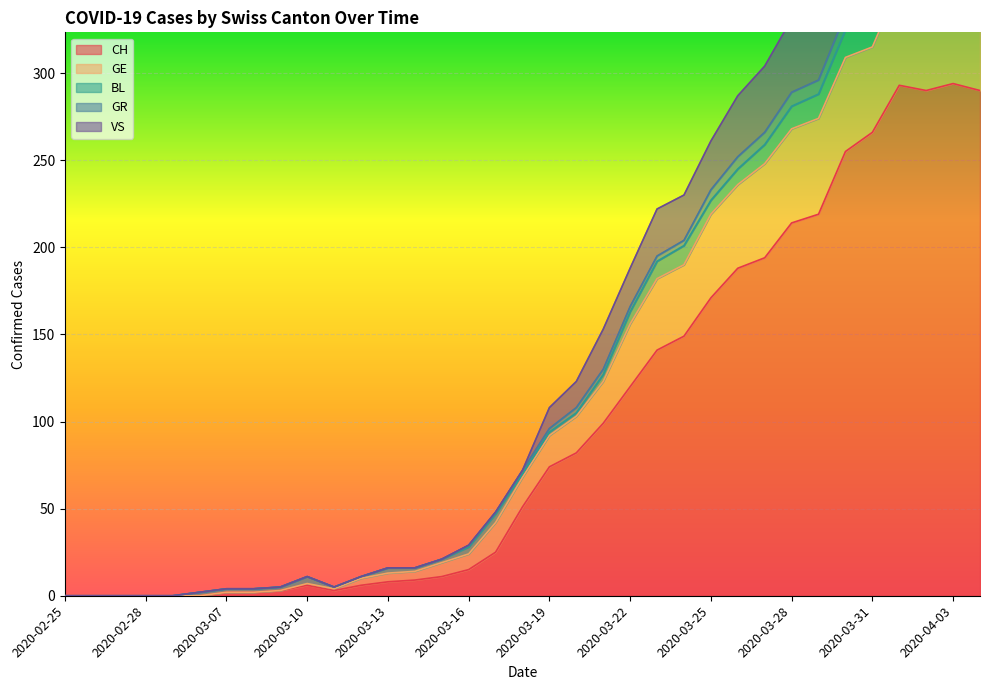

Which category has the lowest value in the VS series?

2020-02-25